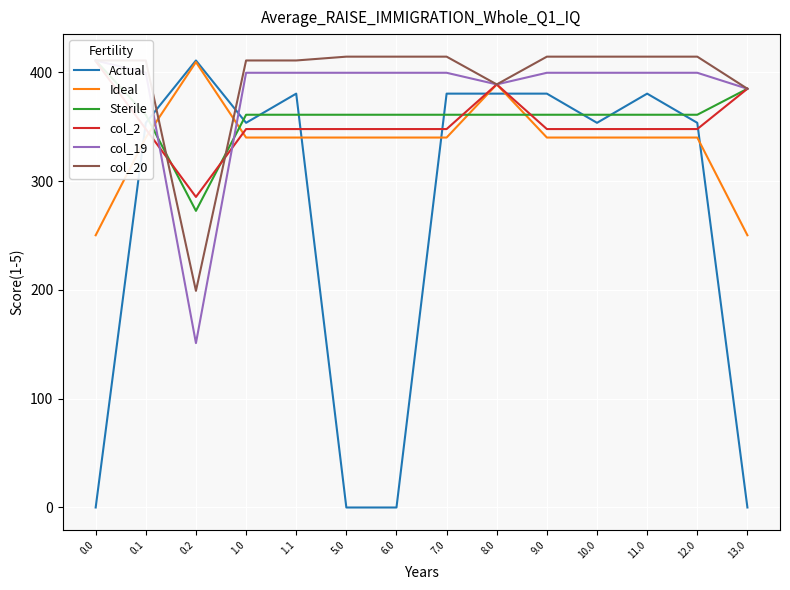

List the series in order of their peak value, highest first.

col_20, Actual, Sterile, col_19, col_2, Ideal